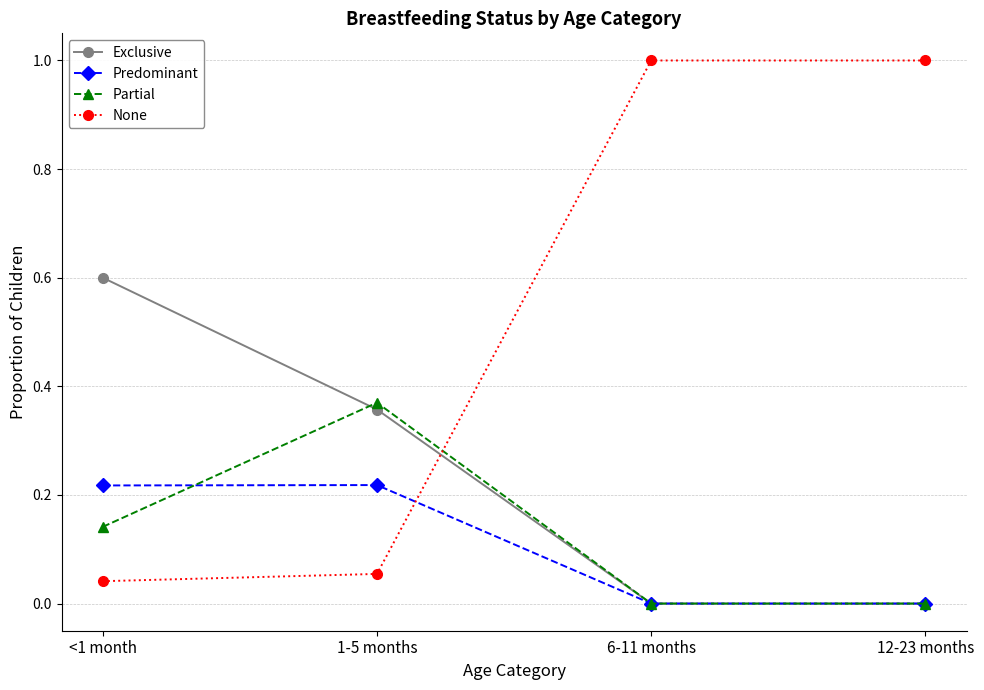

How many values in the None series are below 1?

2